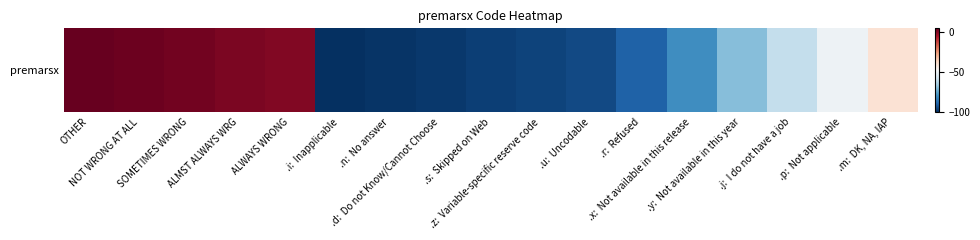

List the labels in order of value, smallest first.

.i:  Inapplicable, .n:  No answer, .d:  Do not Know/Cannot Choose, .s:  Skipped on Web, .z:  Variable-specific reserve code, .u:  Uncodable, .r:  Refused, .x:  Not available in this release, .y:  Not available in this year, .j:  I do not have a job, .p:  Not applicable, .m:  DK, NA, IAP, ALWAYS WRONG, ALMST ALWAYS WRG, SOMETIMES WRONG, NOT WRONG AT ALL, OTHER